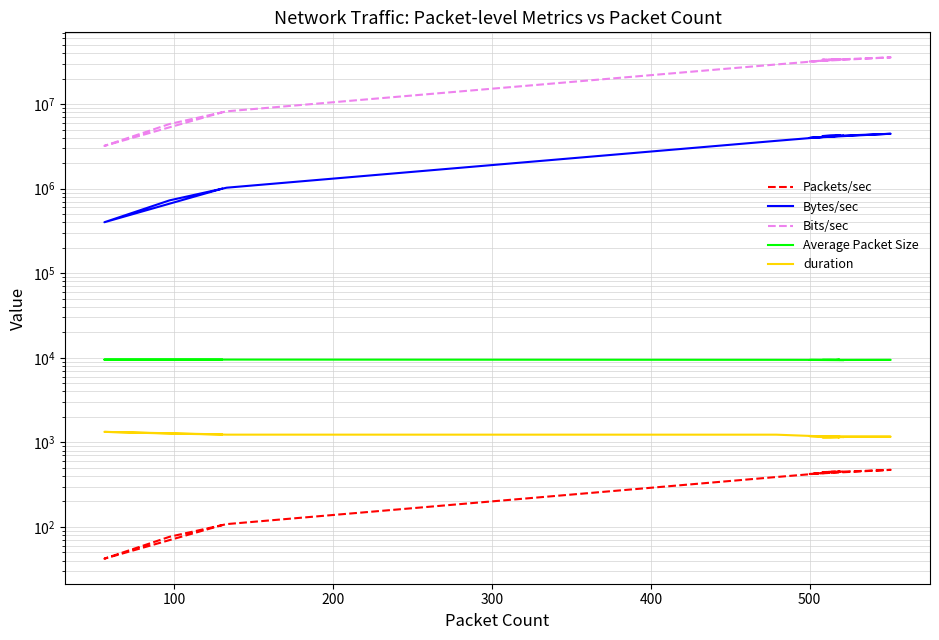

Which series has the largest total across all categories?

Bits/sec